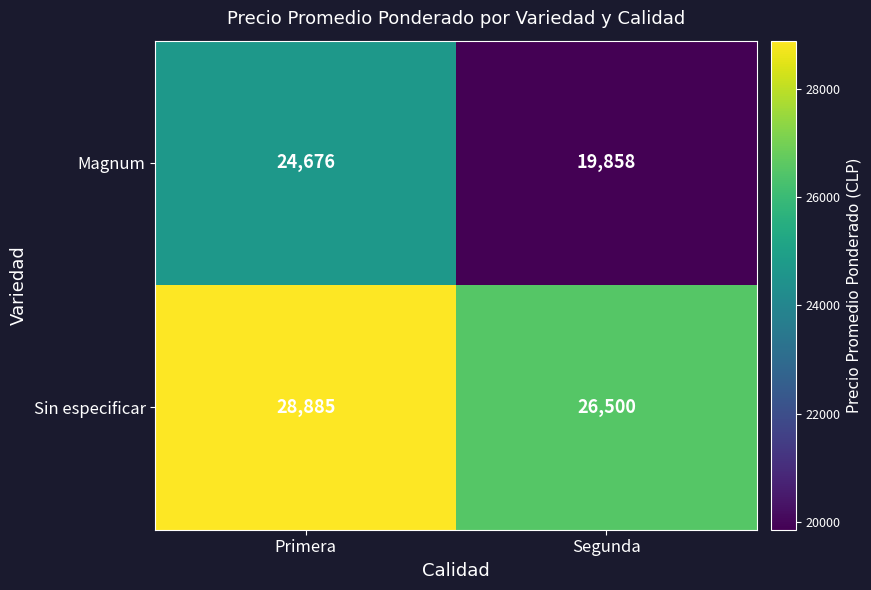

Rank the series by their maximum value, from lowest to highest.

Magnum, Sin especificar